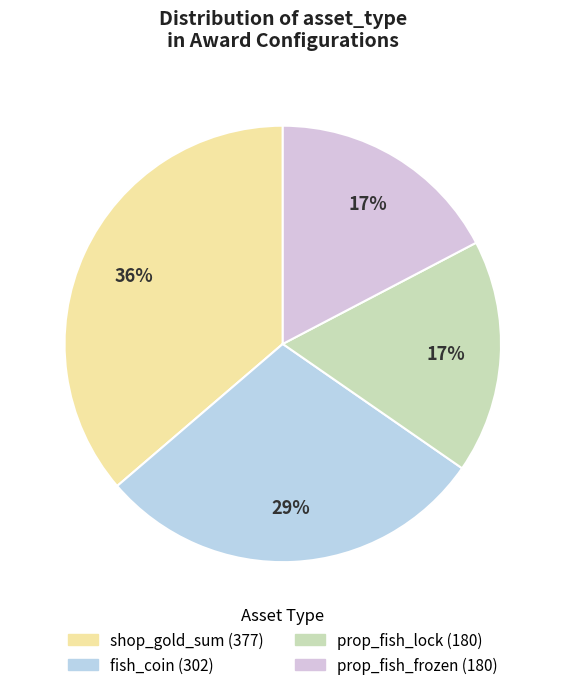

How many segments does this pie chart have?

4